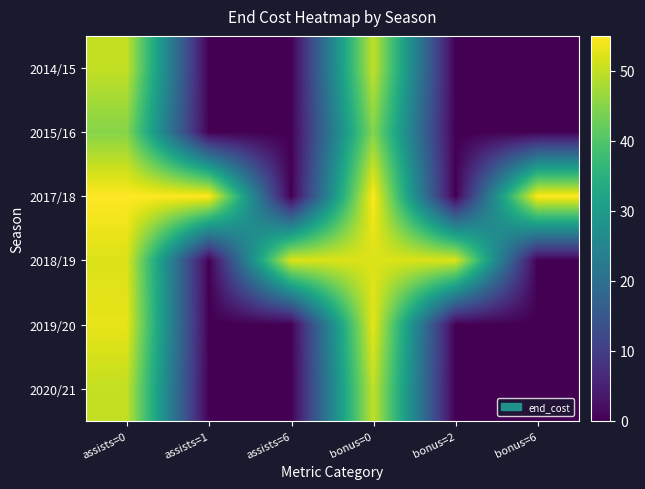

What is the difference between the highest and lowest values at bonus=2?

52